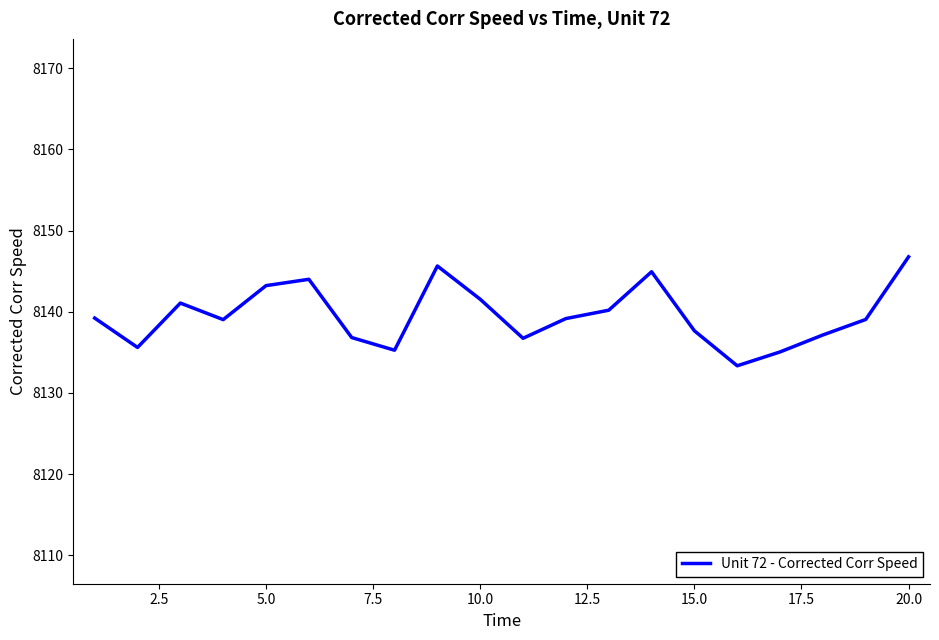

What is the smallest value displayed?

8133.3